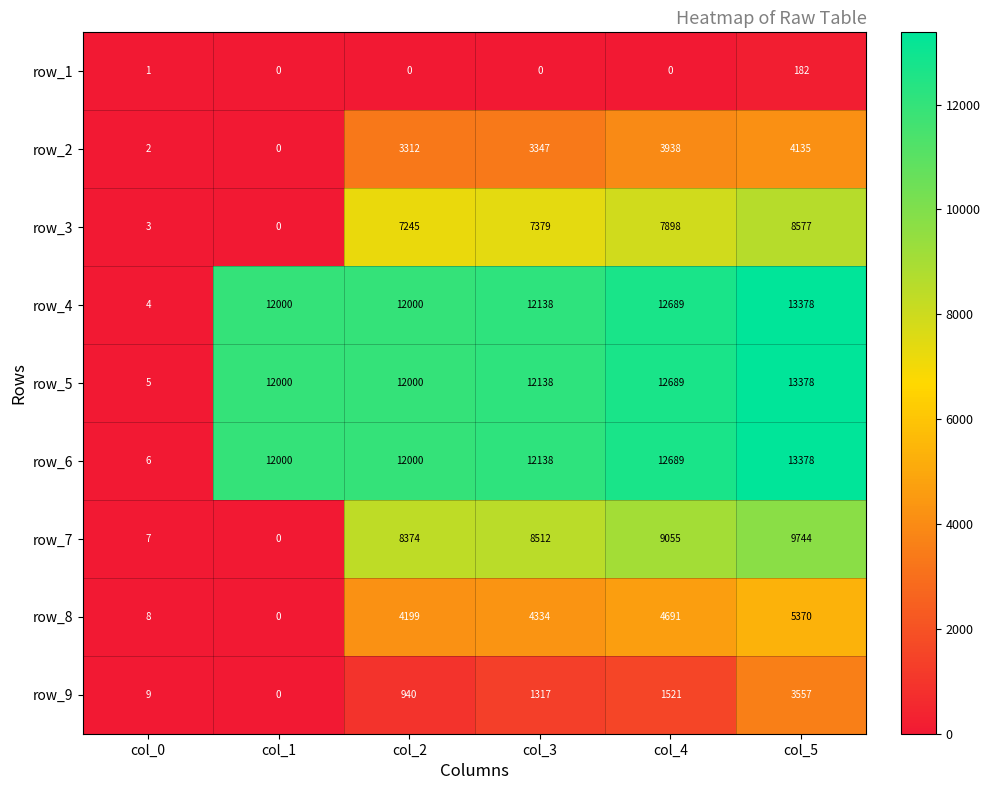

Is it true that row_3 equals 0 at col_1?

True